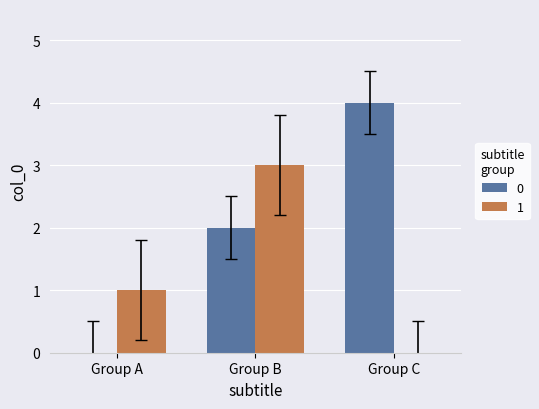

Count the number of data series in this chart.

2